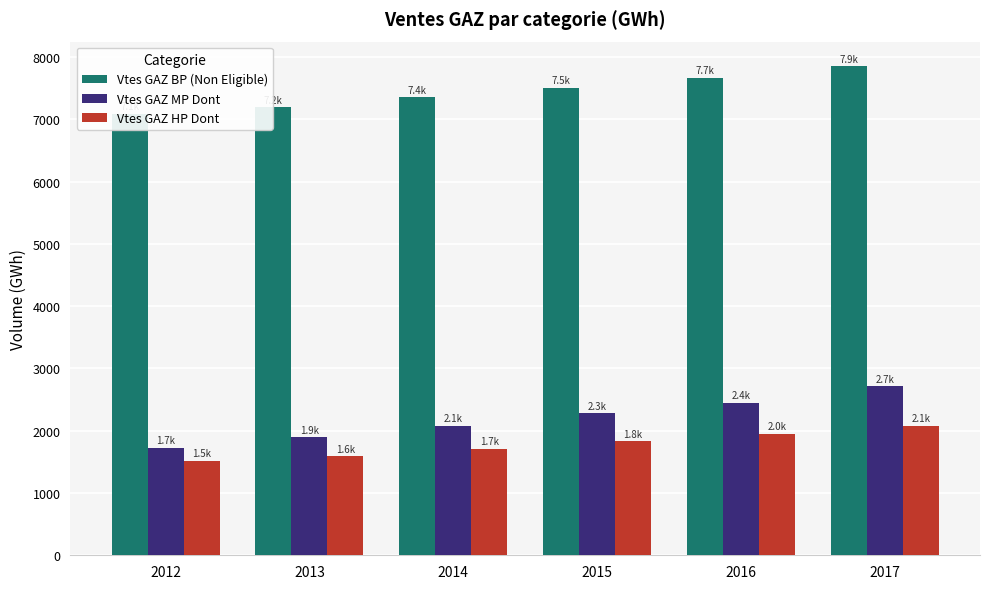

What is the spread (max minus min) of values at 2012?

5566.6